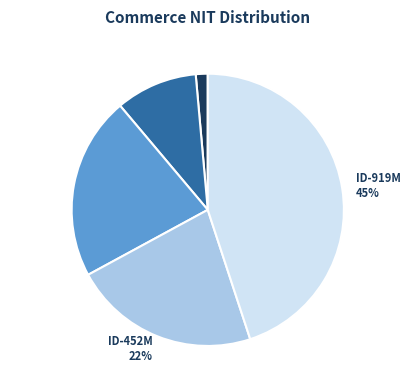

Does KaSn-4LHo account for over 50% of the chart?

No